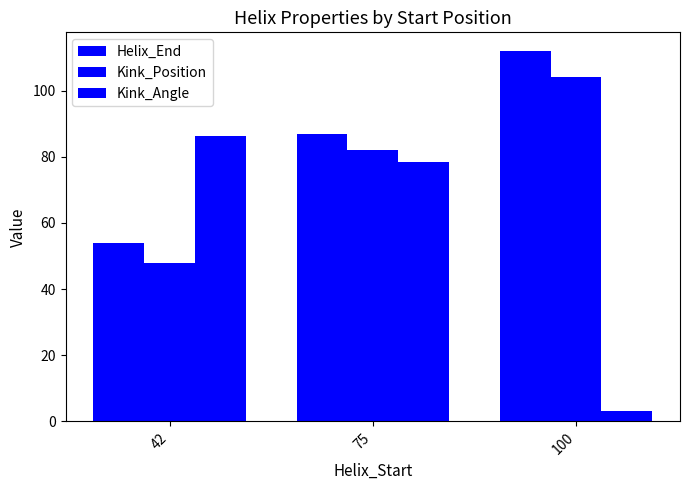

The Helix_End series shows 56.2 at 75. True or false?

False